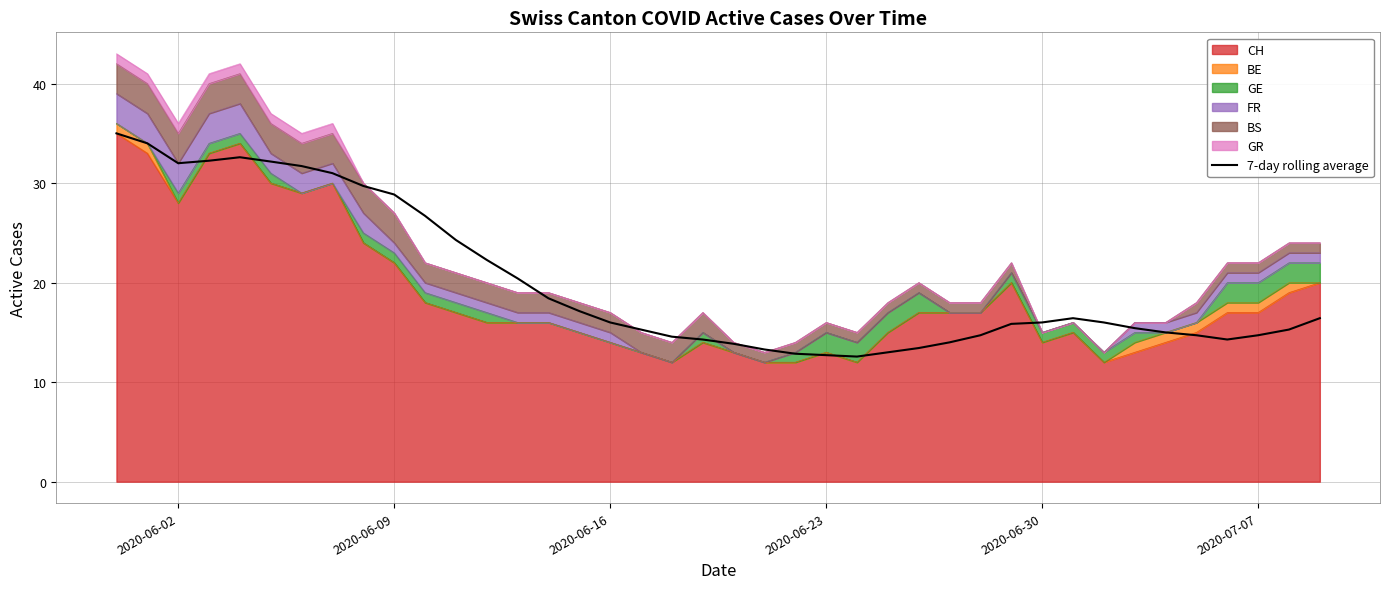

How many values exceed 16?

18